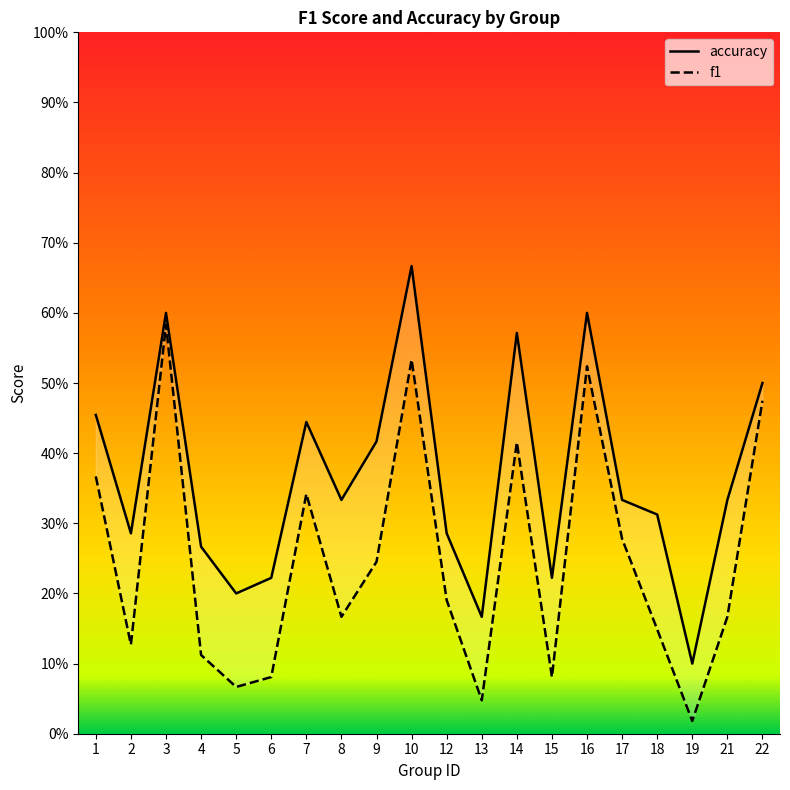

What is the total value across all series at 4?

0.4